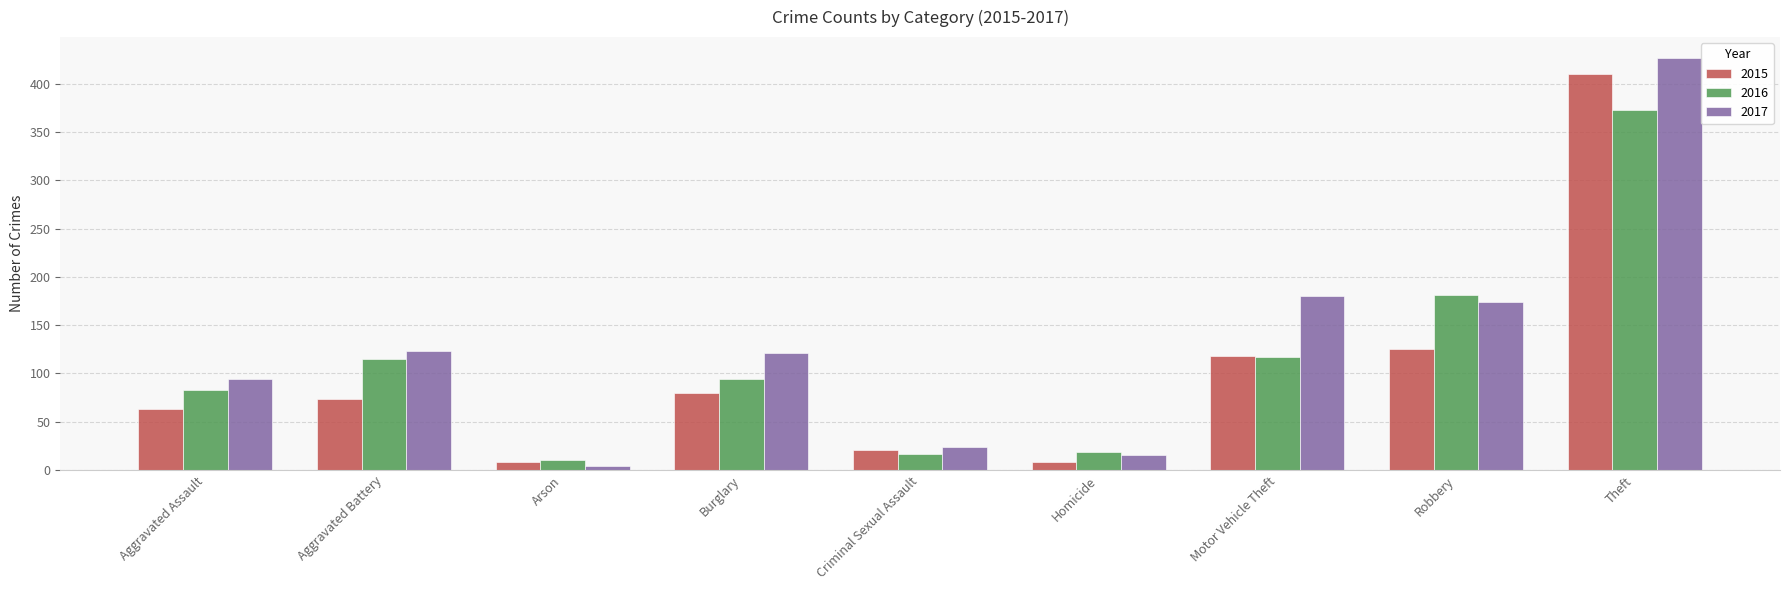

At which label is 2016 closest to 191?

Robbery